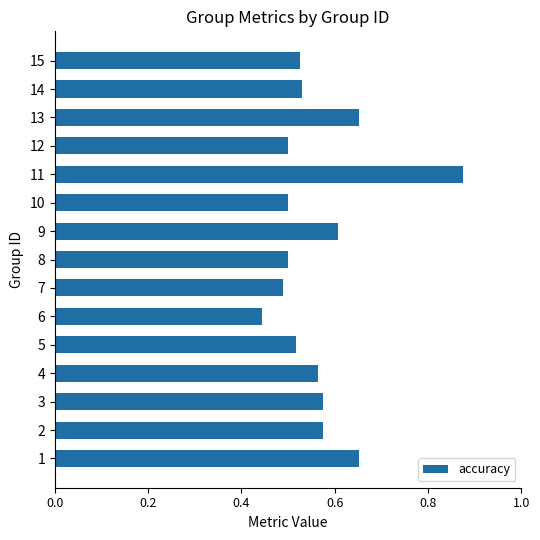

Does the chart contain any negative values?

No